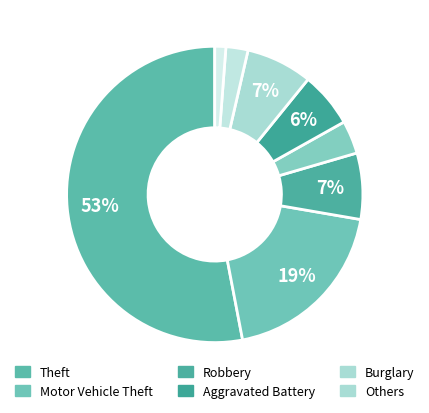

How many slices are in this pie chart?

8